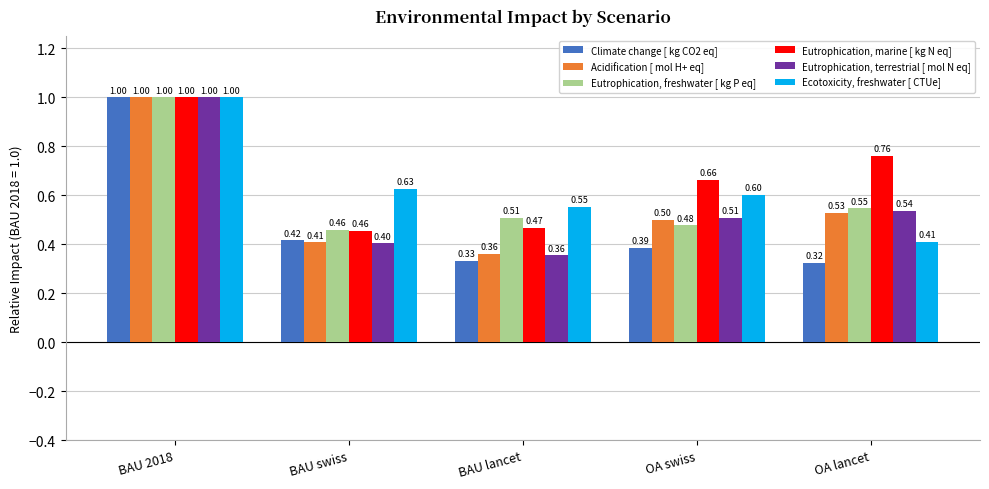

How many series are shown in this chart?

6